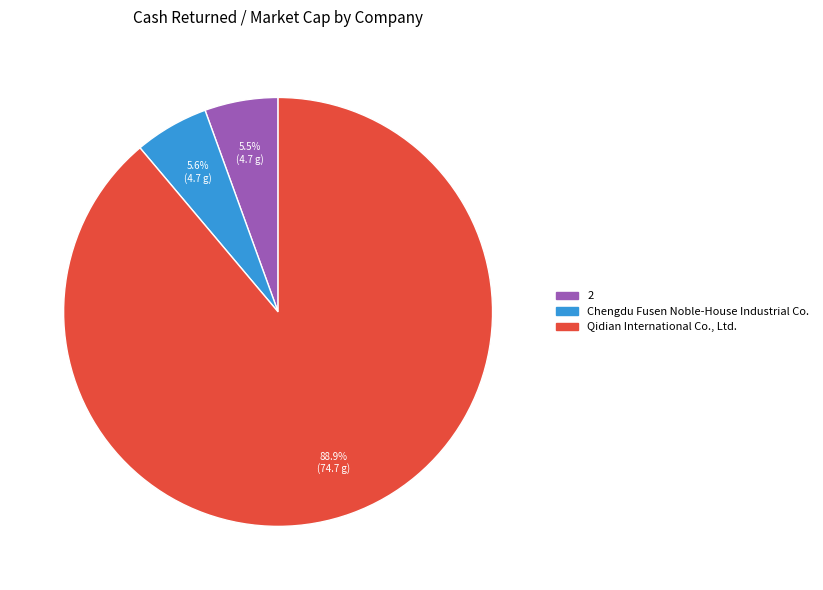

The Qidian International Co., Ltd. slice represents 89% of the pie. True or false?

True